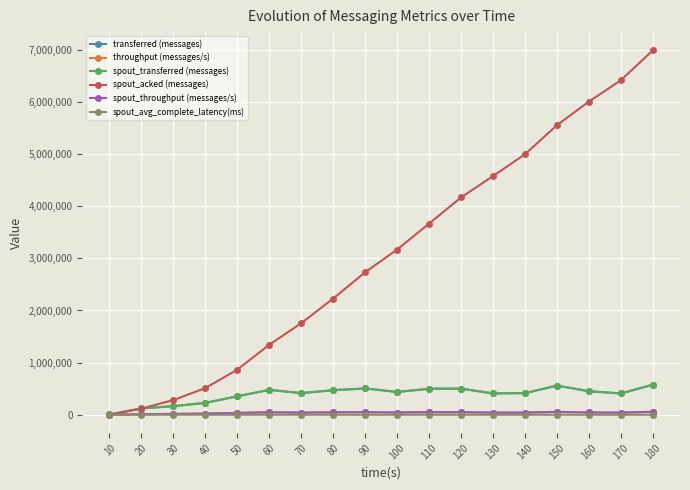

Where is the first local maximum for throughput (messages/s)?

60